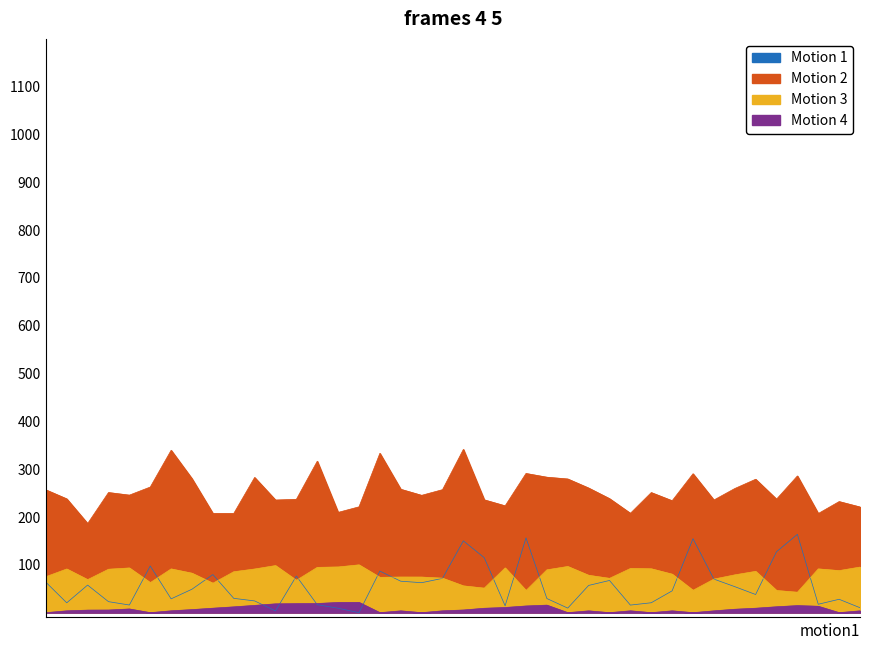

At which label does resi_isolation_SASA_A reach its peak?

20